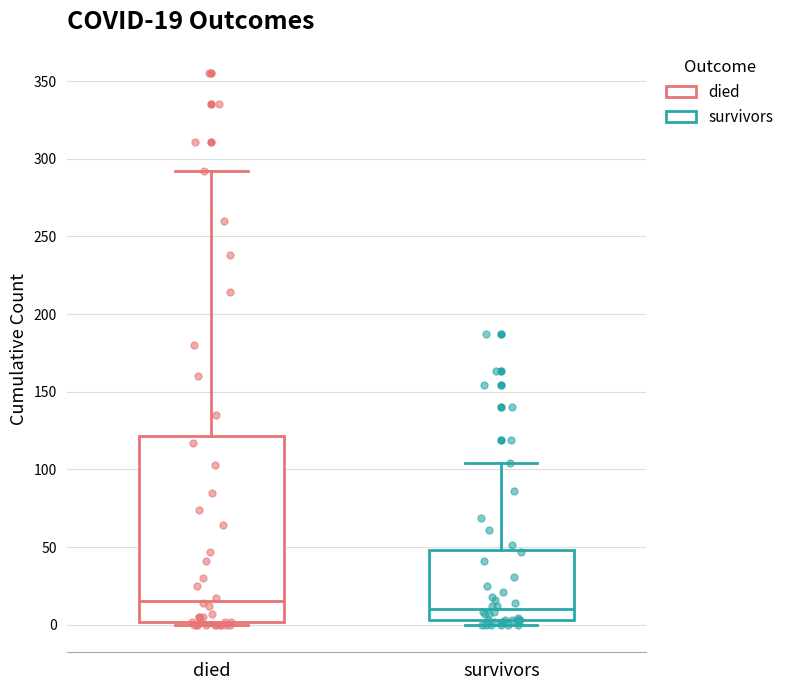

Which box's median line is the highest?

died